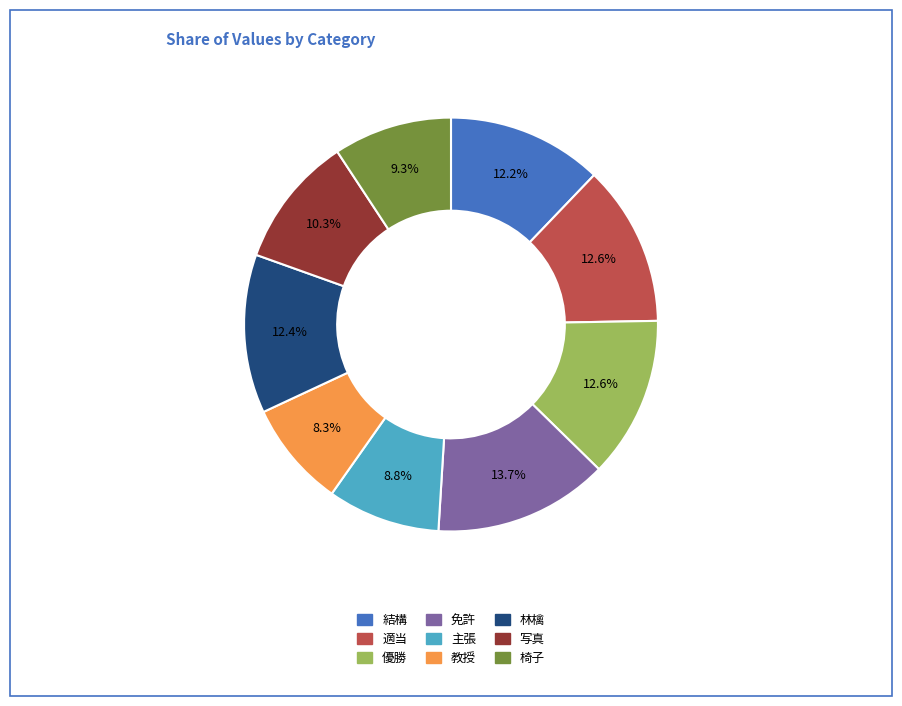

Is there any slice that represents more than half of the pie?

No